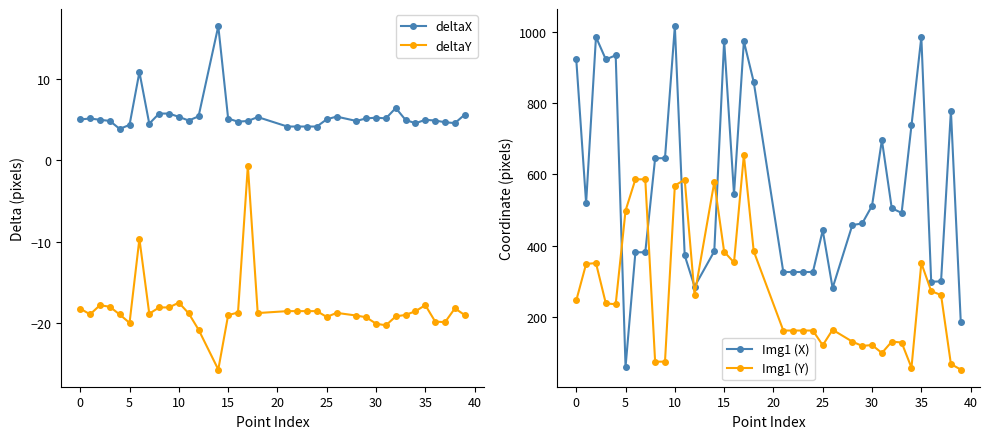

What is the lowest value of the deltaX series?

3.8